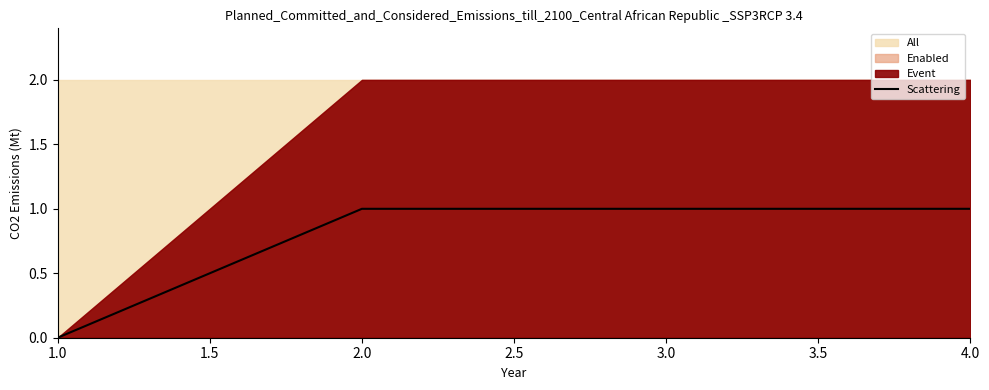

Does the chart display data point markers on the line(s)?

No